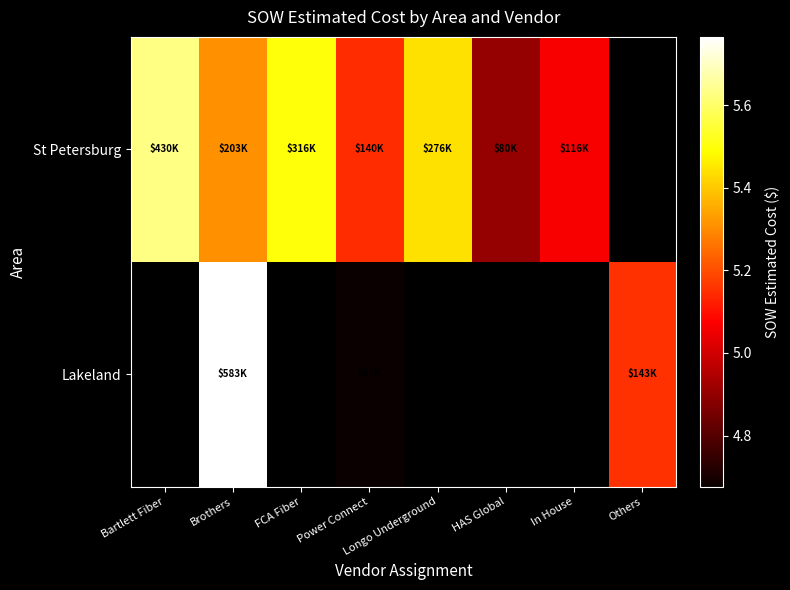

How many values in the St Petersburg series are below 5?

1